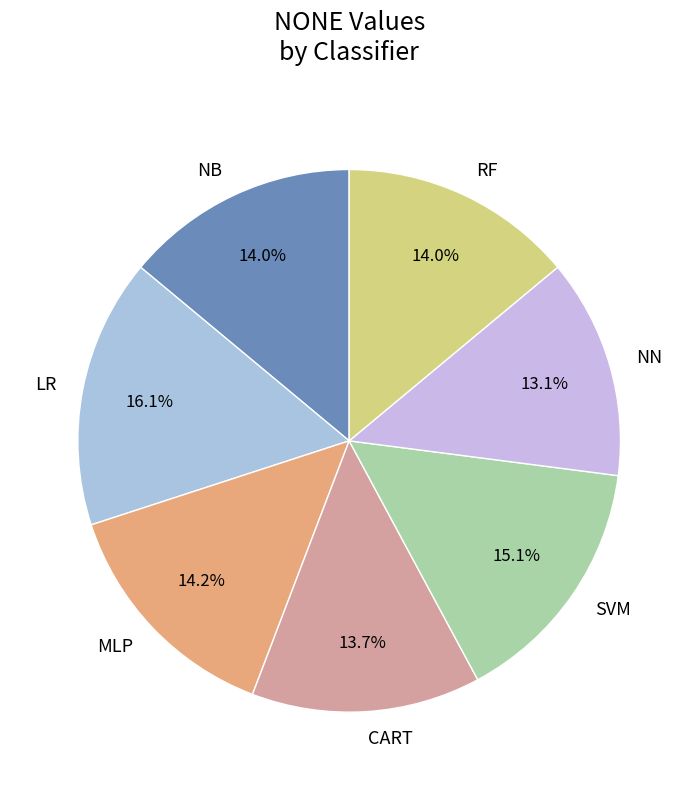

Which slice is the largest?

LR